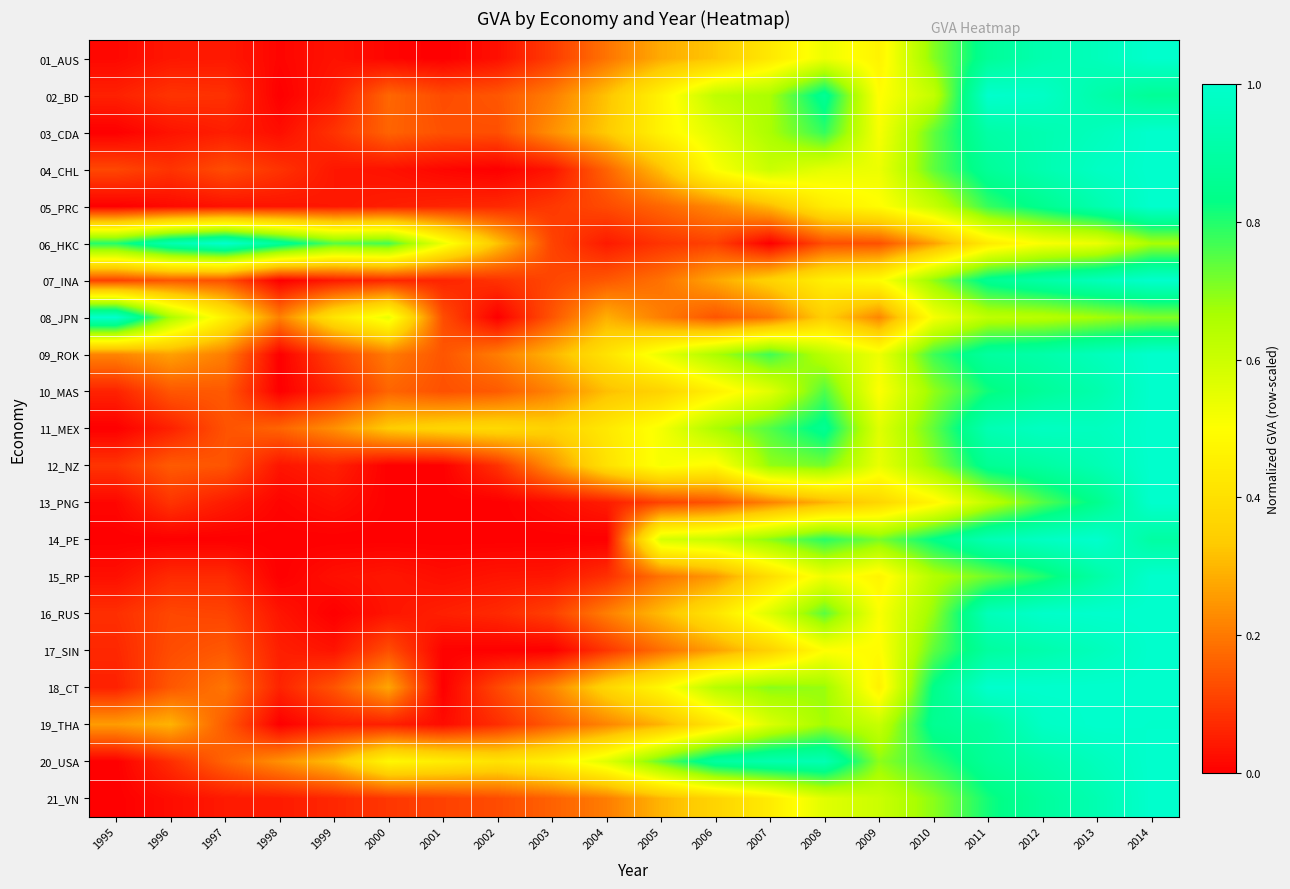

Reading right to left, transcribe all the data shown in this chart.

01_AUS: 2014=1.0	2013=1.0	2012=0.9	2011=0.9	2010=0.7	2009=0.5	2008=0.5	2007=0.4	2006=0.3	2005=0.3	2004=0.2	2003=0.1	2002=0.0	2001=0.0	2000=0.0	1999=0.0	1998=0.0	1997=0.0	1996=0.0	1995=0.0
02_BD: 2014=0.9	2013=0.9	2012=1.0	2011=1.0	2010=0.6	2009=0.5	2008=0.9	2007=0.7	2006=0.6	2005=0.5	2004=0.3	2003=0.2	2002=0.1	2001=0.1	2000=0.2	1999=0.0	1998=0.0	1997=0.1	1996=0.1	1995=0.1
03_CDA: 2014=1.0	2013=1.0	2012=0.9	2011=0.9	2010=0.7	2009=0.5	2008=0.8	2007=0.7	2006=0.6	2005=0.5	2004=0.3	2003=0.2	2002=0.1	2001=0.1	2000=0.2	1999=0.1	1998=0.0	1997=0.1	1996=0.0	1995=0.0
04_CHL: 2014=1.0	2013=1.0	2012=0.9	2011=0.9	2010=0.7	2009=0.5	2008=0.6	2007=0.6	2006=0.5	2005=0.3	2004=0.2	2003=0.0	2002=0.0	2001=0.0	2000=0.0	1999=0.0	1998=0.1	1997=0.1	1996=0.1	1995=0.1
05_PRC: 2014=1.0	2013=0.9	2012=0.9	2011=0.8	2010=0.6	2009=0.5	2008=0.4	2007=0.3	2006=0.2	2005=0.2	2004=0.1	2003=0.1	2002=0.1	2001=0.1	2000=0.1	1999=0.0	1998=0.0	1997=0.0	1996=0.0	1995=0.0
06_HKC: 2014=0.7	2013=0.5	2012=0.5	2011=0.4	2010=0.3	2009=0.1	2008=0.1	2007=0.0	2006=0.1	2005=0.1	2004=0.0	2003=0.1	2002=0.3	2001=0.5	2000=0.8	1999=0.7	1998=0.9	1997=1.0	1996=0.9	1995=0.8
07_INA: 2014=1.0	2013=1.0	2012=0.9	2011=0.9	2010=0.7	2009=0.5	2008=0.5	2007=0.4	2006=0.3	2005=0.2	2004=0.1	2003=0.1	2002=0.1	2001=0.1	2000=0.1	1999=0.0	1998=0.0	1997=0.1	1996=0.1	1995=0.1
08_JPN: 2014=0.7	2013=0.7	2012=0.6	2011=0.6	2010=0.5	2009=0.2	2008=0.3	2007=0.2	2006=0.1	2005=0.2	2004=0.3	2003=0.1	2002=0.0	2001=0.1	2000=0.5	1999=0.4	1998=0.2	1997=0.5	1996=0.7	1995=1.0
09_ROK: 2014=1.0	2013=1.0	2012=0.9	2011=0.9	2010=0.8	2009=0.5	2008=0.6	2007=0.8	2006=0.7	2005=0.5	2004=0.4	2003=0.3	2002=0.2	2001=0.1	2000=0.2	1999=0.1	1998=0.0	1997=0.2	1996=0.3	1995=0.2
10_MAS: 2014=1.0	2013=0.9	2012=0.9	2011=0.8	2010=0.7	2009=0.5	2008=0.8	2007=0.6	2006=0.5	2005=0.4	2004=0.3	2003=0.2	2002=0.1	2001=0.1	2000=0.2	1999=0.1	1998=0.0	1997=0.1	1996=0.1	1995=0.1
11_MEX: 2014=1.0	2013=1.0	2012=1.0	2011=0.9	2010=0.7	2009=0.6	2008=0.9	2007=0.8	2006=0.7	2005=0.5	2004=0.4	2003=0.4	2002=0.4	2001=0.4	2000=0.3	1999=0.2	1998=0.2	1997=0.1	1996=0.1	1995=0.0
12_NZ: 2014=1.0	2013=0.9	2012=0.9	2011=0.9	2010=0.7	2009=0.5	2008=0.7	2007=0.7	2006=0.5	2005=0.5	2004=0.4	2003=0.2	2002=0.1	2001=0.0	2000=0.0	1999=0.1	1998=0.0	1997=0.1	1996=0.2	1995=0.1
13_PNG: 2014=1.0	2013=0.8	2012=0.8	2011=0.6	2010=0.5	2009=0.4	2008=0.3	2007=0.2	2006=0.1	2005=0.1	2004=0.0	2003=0.0	2002=0.0	2001=0.0	2000=0.0	1999=0.0	1998=0.0	1997=0.0	1996=0.1	1995=0.0
14_PE: 2014=0.9	2013=1.0	2012=1.0	2011=0.9	2010=0.8	2009=0.7	2008=0.8	2007=0.7	2006=0.6	2005=0.6	2004=0.0	2003=0.0	2002=0.0	2001=0.0	2000=0.0	1999=0.0	1998=0.0	1997=0.0	1996=0.0	1995=0.0
15_RP: 2014=1.0	2013=0.9	2012=0.8	2011=0.7	2010=0.6	2009=0.5	2008=0.5	2007=0.4	2006=0.3	2005=0.2	2004=0.1	2003=0.0	2002=0.0	2001=0.0	2000=0.0	1999=0.0	1998=0.0	1997=0.1	1996=0.1	1995=0.0
16_RUS: 2014=1.0	2013=1.0	2012=1.0	2011=1.0	2010=0.7	2009=0.5	2008=0.7	2007=0.6	2006=0.4	2005=0.3	2004=0.2	2003=0.1	2002=0.1	2001=0.1	2000=0.0	1999=0.0	1998=0.0	1997=0.1	1996=0.1	1995=0.1
17_SIN: 2014=1.0	2013=1.0	2012=0.9	2011=0.9	2010=0.7	2009=0.5	2008=0.5	2007=0.4	2006=0.3	2005=0.2	2004=0.1	2003=0.0	2002=0.0	2001=0.0	2000=0.1	1999=0.0	1998=0.1	1997=0.1	1996=0.1	1995=0.1
18_CT: 2014=1.0	2013=1.0	2012=1.0	2011=1.0	2010=0.8	2009=0.5	2008=0.7	2007=0.7	2006=0.6	2005=0.5	2004=0.4	2003=0.2	2002=0.1	2001=0.0	2000=0.3	1999=0.1	1998=0.1	1997=0.2	1996=0.1	1995=0.1
19_THA: 2014=1.0	2013=1.0	2012=1.0	2011=0.9	2010=0.9	2009=0.6	2008=0.7	2007=0.6	2006=0.4	2005=0.3	2004=0.2	2003=0.1	2002=0.1	2001=0.0	2000=0.1	1999=0.0	1998=0.0	1997=0.2	1996=0.3	1995=0.3
20_USA: 2014=1.0	2013=1.0	2012=0.9	2011=0.9	2010=0.8	2009=0.7	2008=0.9	2007=0.9	2006=0.9	2005=0.7	2004=0.6	2003=0.5	2002=0.4	2001=0.4	2000=0.5	1999=0.3	1998=0.2	1997=0.2	1996=0.1	1995=0.0
21_VN: 2014=1.0	2013=0.9	2012=0.9	2011=0.8	2010=0.7	2009=0.6	2008=0.6	2007=0.4	2006=0.4	2005=0.3	2004=0.2	2003=0.2	2002=0.1	2001=0.1	2000=0.1	1999=0.1	1998=0.0	1997=0.0	1996=0.0	1995=0.0